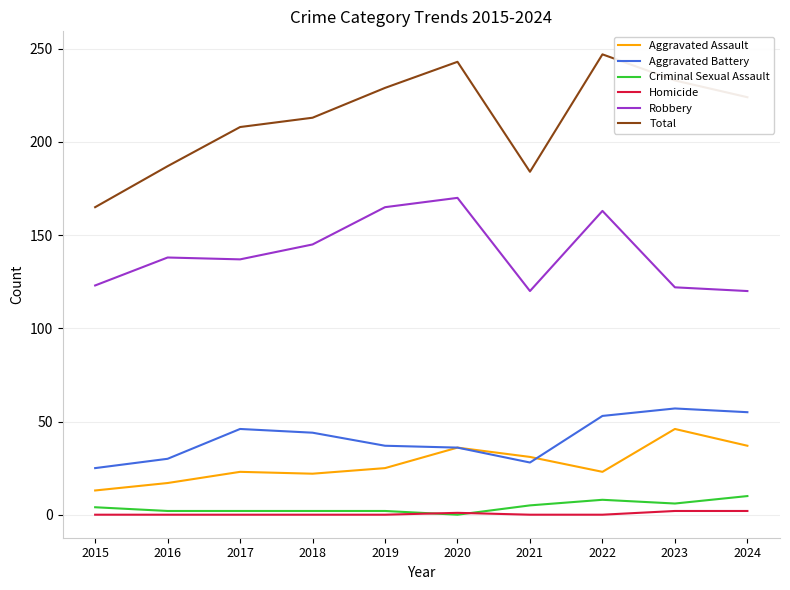

What is the maximum value shown in the chart?

247